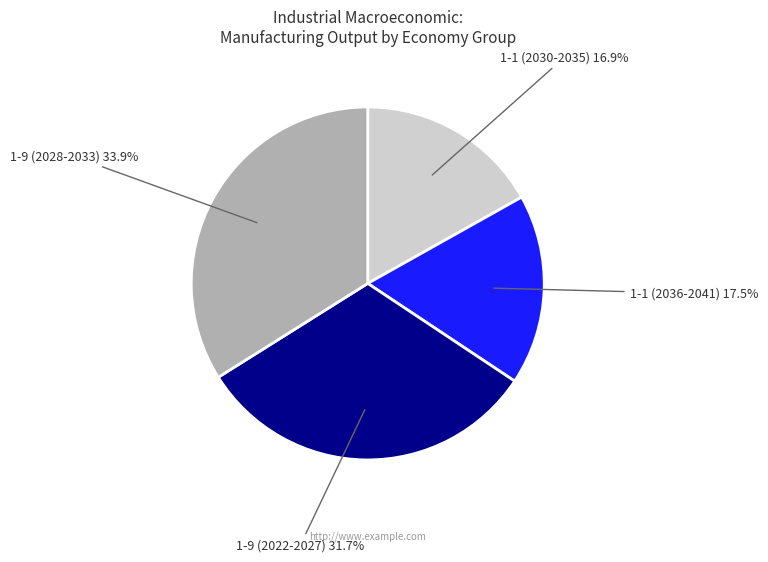

Rank the categories by value from highest to lowest.

1-9 (2028-2033) 33.9%, 1-9 (2022-2027) 31.7%, 1-1 (2036-2041) 17.5%, 1-1 (2030-2035) 16.9%